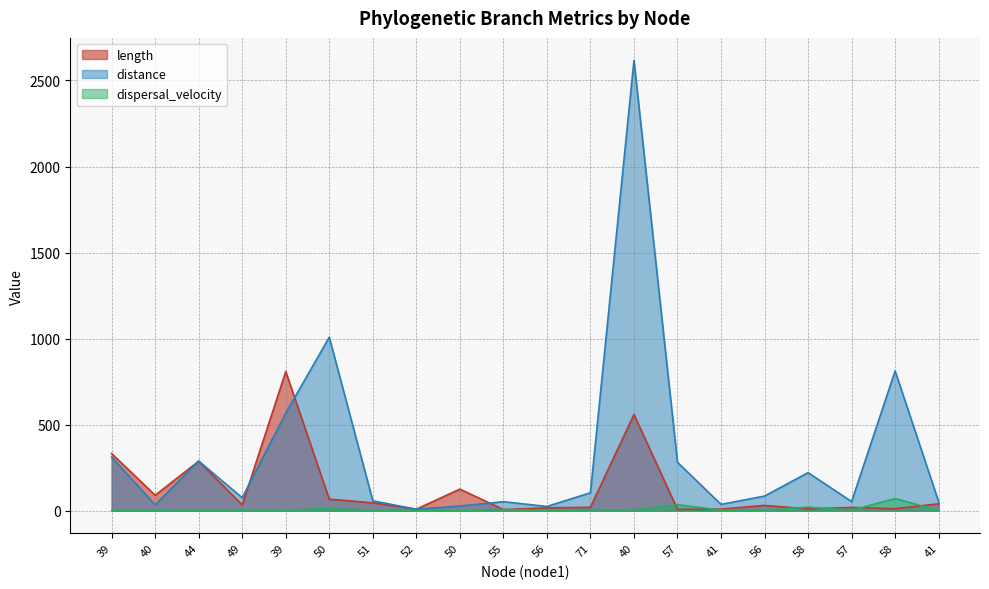

List the series in order of their peak value, lowest first.

dispersal_velocity, length, distance